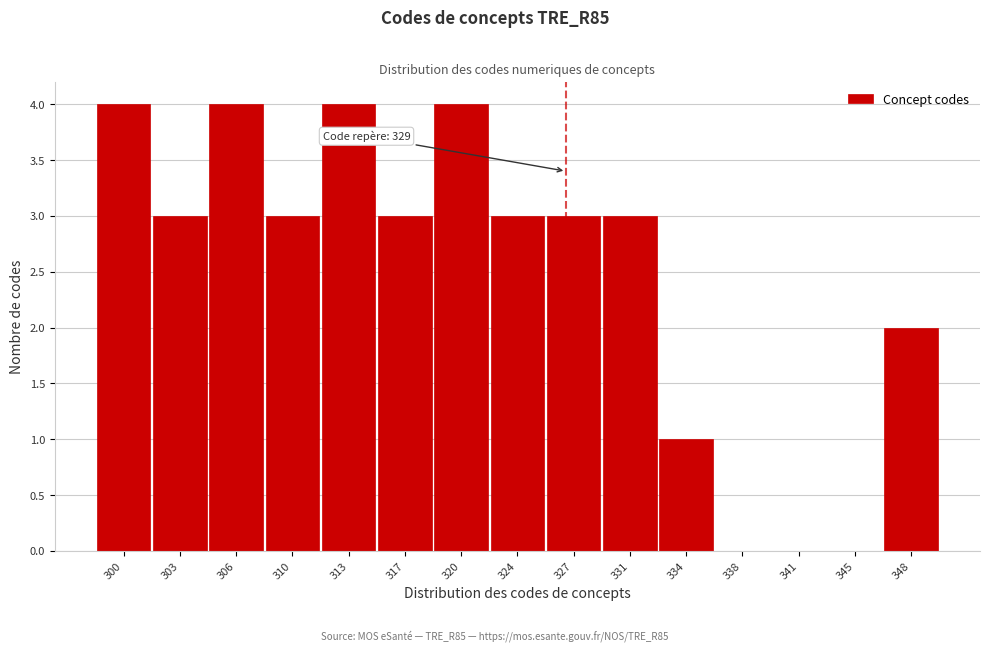

Reading right to left, what are all the values shown in this chart?

348=2	345=0	341=0	338=0	334=1	331=3	327=3	324=3	320=4	317=3	313=4	310=3	306=4	303=3	300=4